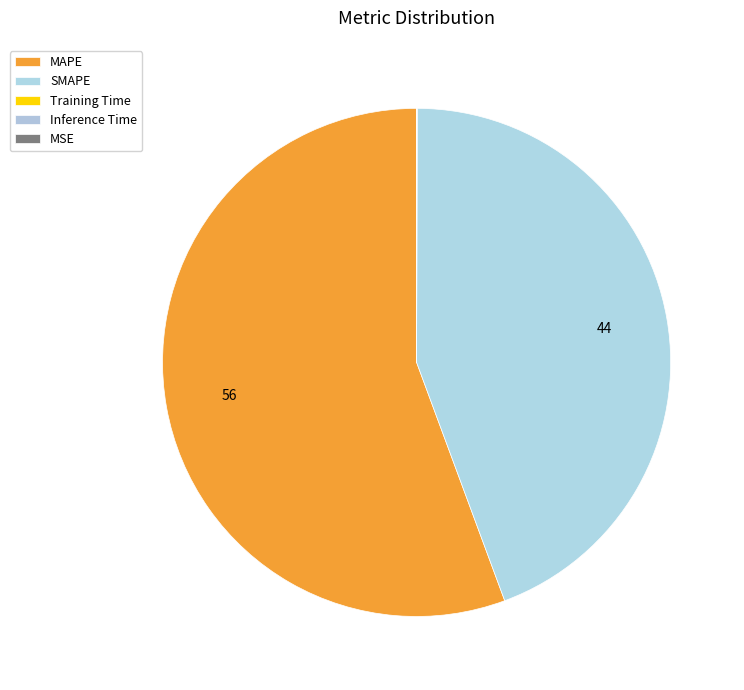

Does Training Time account for over 50% of the chart?

No